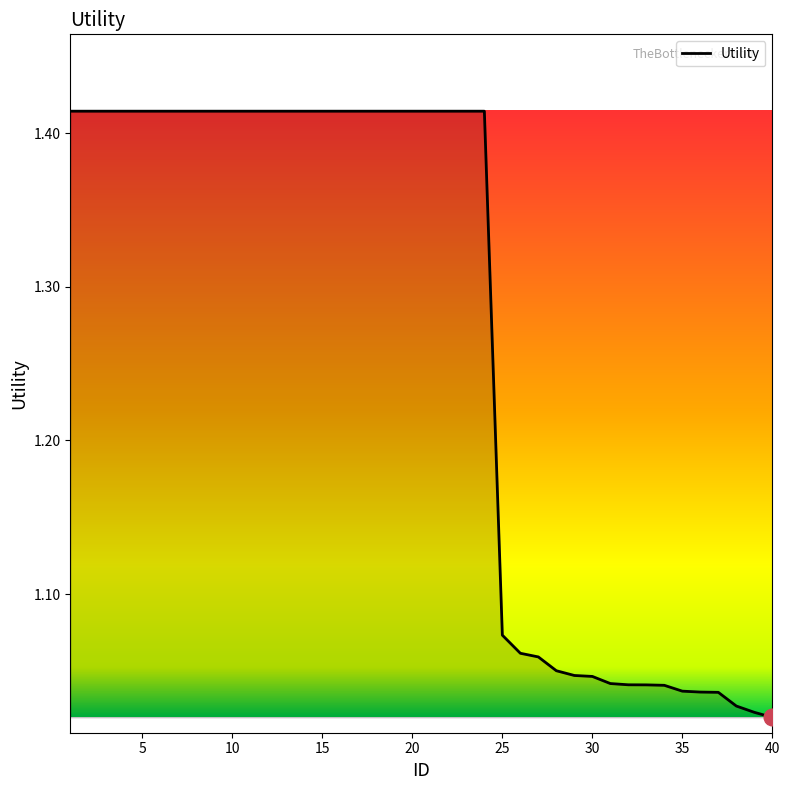

Does the chart have visible grid lines?

No